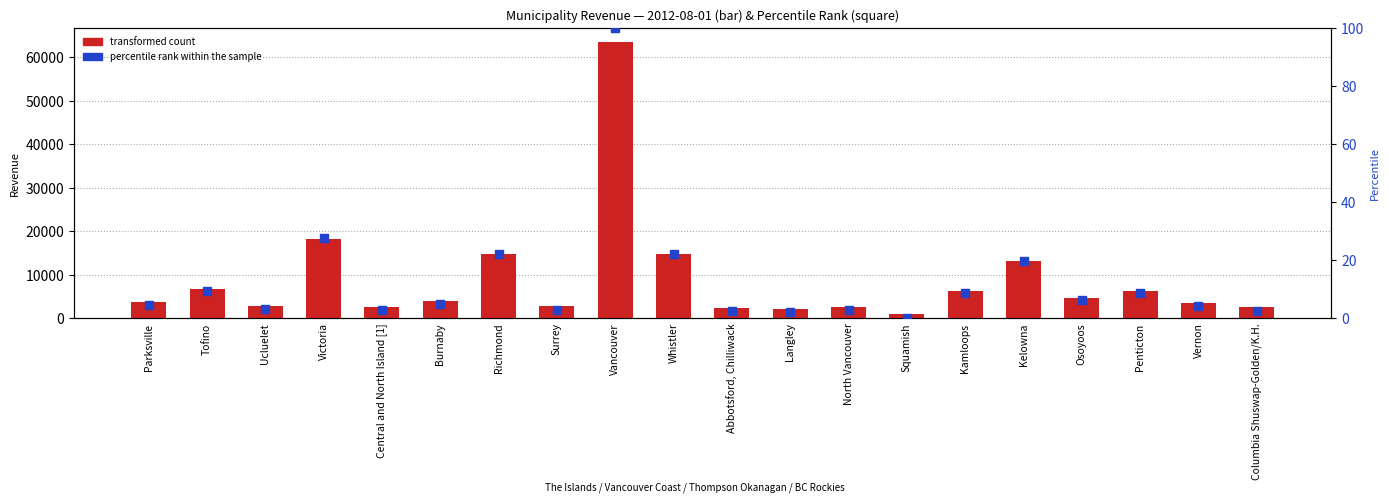

At which category is the sum across all series the highest?

Vancouver